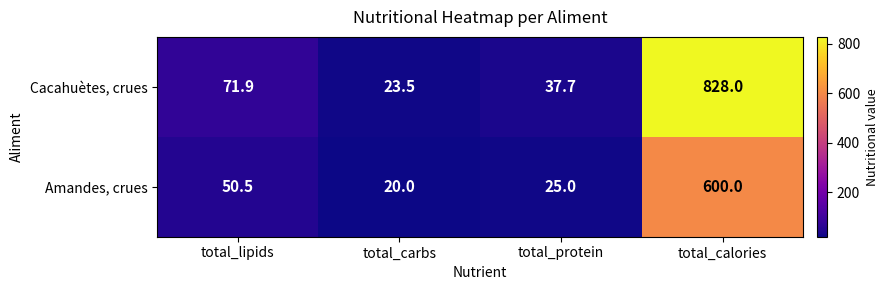

Which series has the largest total across all categories?

Cacahuètes, crues